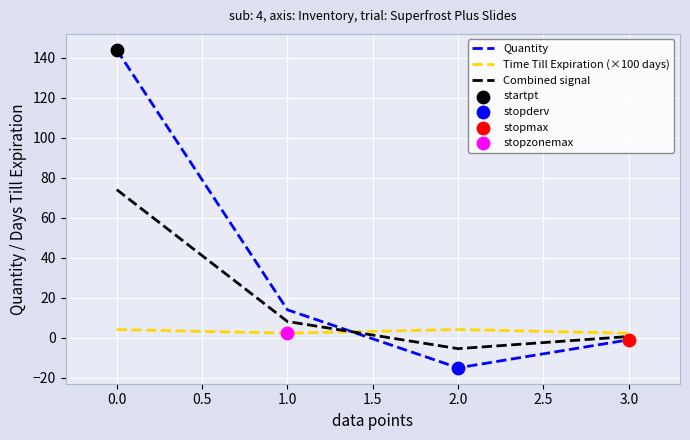

What is the total value across all series at 1.0?

24.5